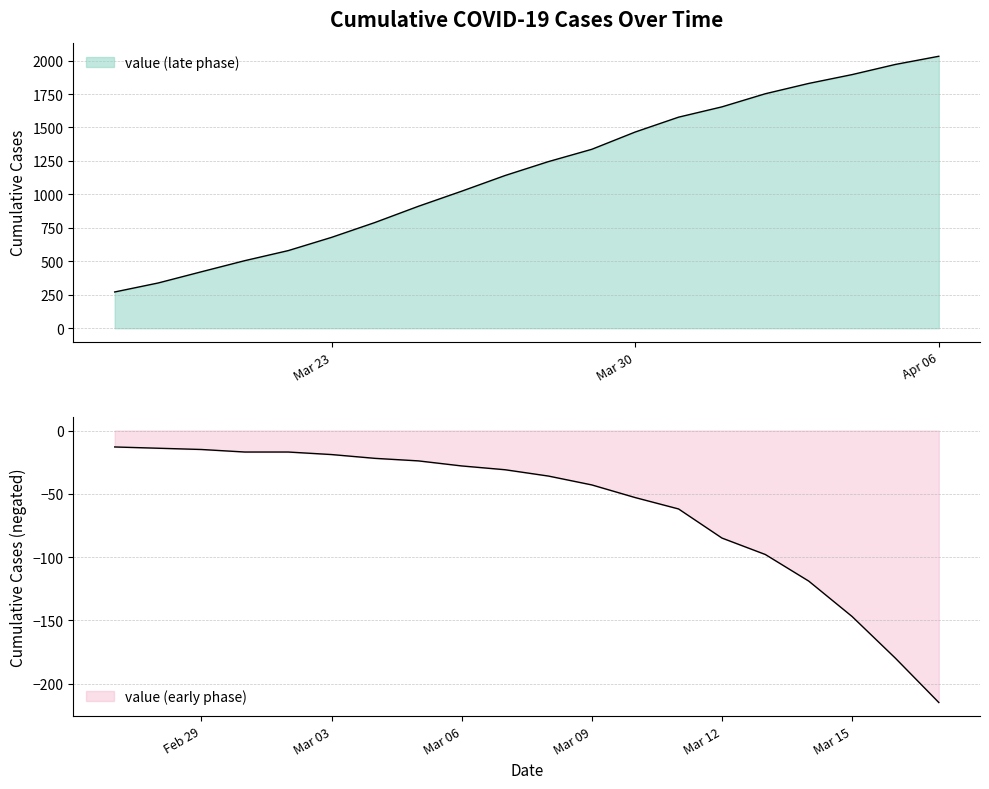

Reading left to right, what are all the values shown in this chart?

2020-02-27=13	2020-02-28=14	2020-02-29=15	2020-03-01=17	2020-03-02=17	2020-03-03=19	2020-03-04=22	2020-03-05=24	2020-03-06=28	2020-03-07=31	2020-03-08=36	2020-03-09=43	2020-03-10=53	2020-03-11=62	2020-03-12=85	2020-03-13=98	2020-03-14=119	2020-03-15=147	2020-03-16=180	2020-03-17=215	2020-03-18=271	2020-03-19=338	2020-03-20=422	2020-03-21=505	2020-03-22=580	2020-03-23=679	2020-03-24=790	2020-03-25=911	2020-03-26=1024	2020-03-27=1141	2020-03-28=1245	2020-03-29=1337	2020-03-30=1466	2020-03-31=1577	2020-04-01=1654	2020-04-02=1752	2020-04-03=1829	2020-04-04=1895	2020-04-05=1971	2020-04-06=2032